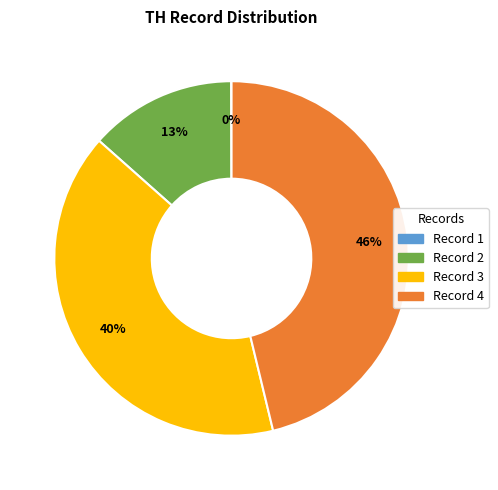

Is it true that Record 4 is 46% of the pie?

True